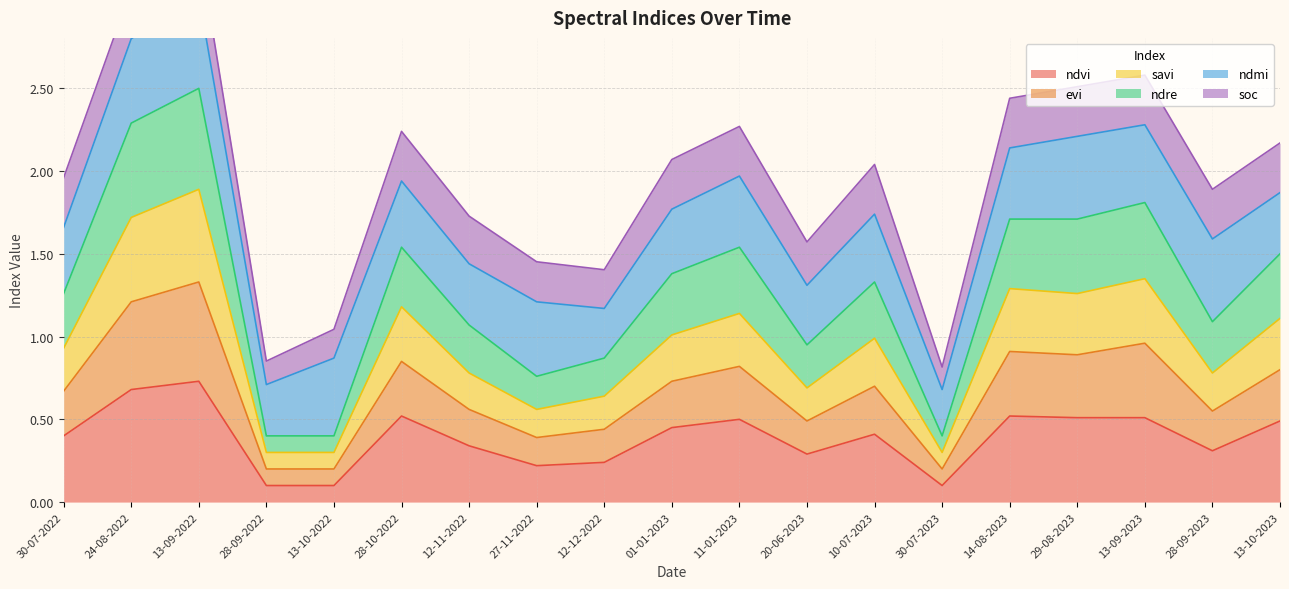

The ndvi series shows 0.5 at 29-08-2023. True or false?

True